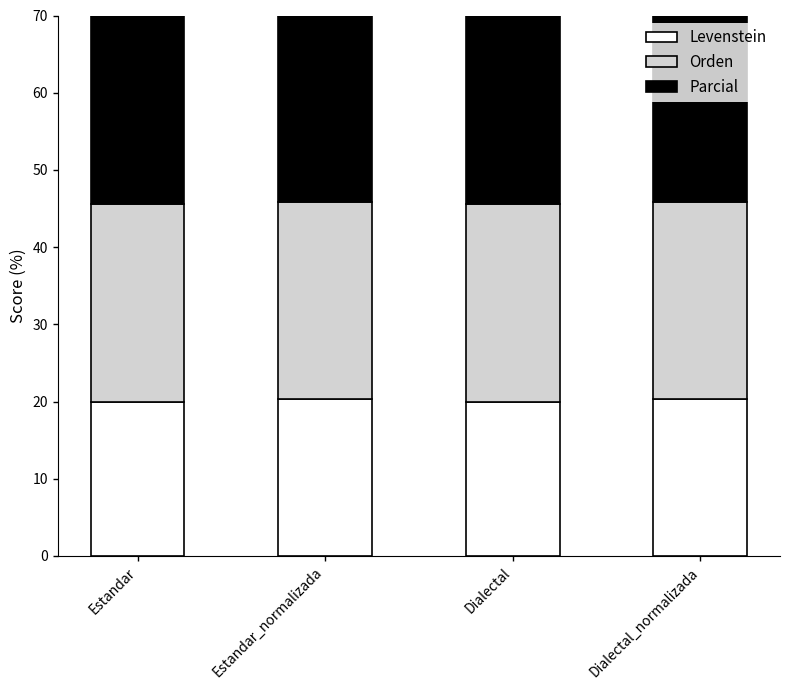

At which label does Levenstein first exceed 20?

Estandar_normalizada